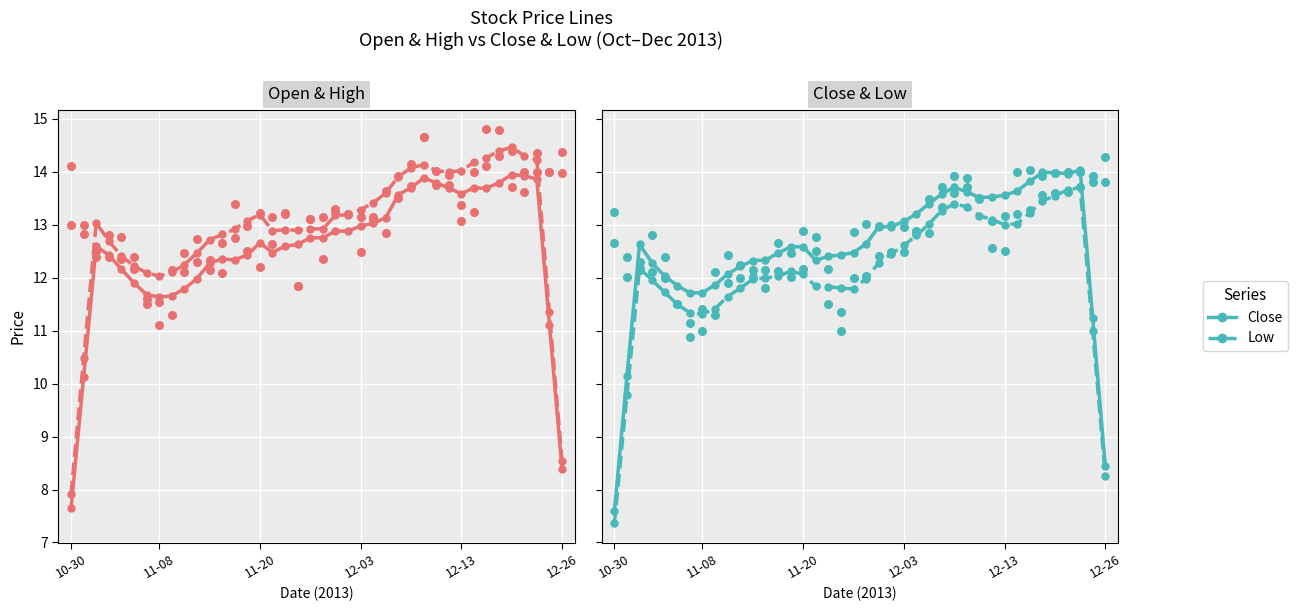

At how many categories does at least one series exceed 7?

40